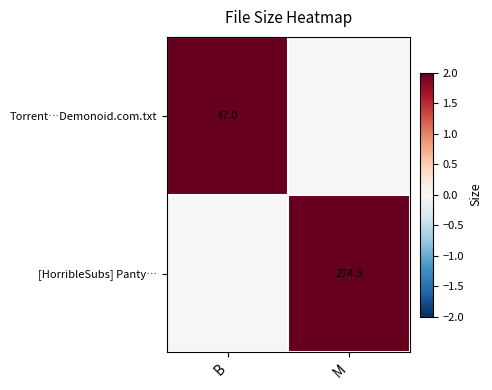

Is it true that [HorribleSubs] Panty… equals 274.9 at M?

True